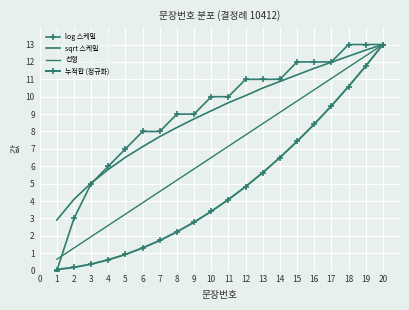

Reading right to left, list all the values displayed in this chart.

log 스케일: 13.0	13.0	13.0	12.0	12.0	12.0	11.0	11.0	11.0	10.0	10.0	9.0	9.0	8.0	8.0	7.0	6.0	5.0	3.0	0.0
sqrt 스케일: 13.0	12.7	12.3	12.0	11.6	11.3	10.9	10.5	10.1	9.7	9.2	8.7	8.2	7.7	7.1	6.5	5.8	5.0	4.1	2.9
선형: 13.0	12.3	11.7	11.0	10.4	9.8	9.1	8.5	7.8	7.2	6.5	5.9	5.2	4.5	3.9	3.2	2.6	1.9	1.3	0.7
누적합 (정규화): 13.0	11.8	10.6	9.5	8.4	7.4	6.5	5.6	4.8	4.1	3.4	2.8	2.2	1.7	1.3	0.9	0.6	0.4	0.2	0.1